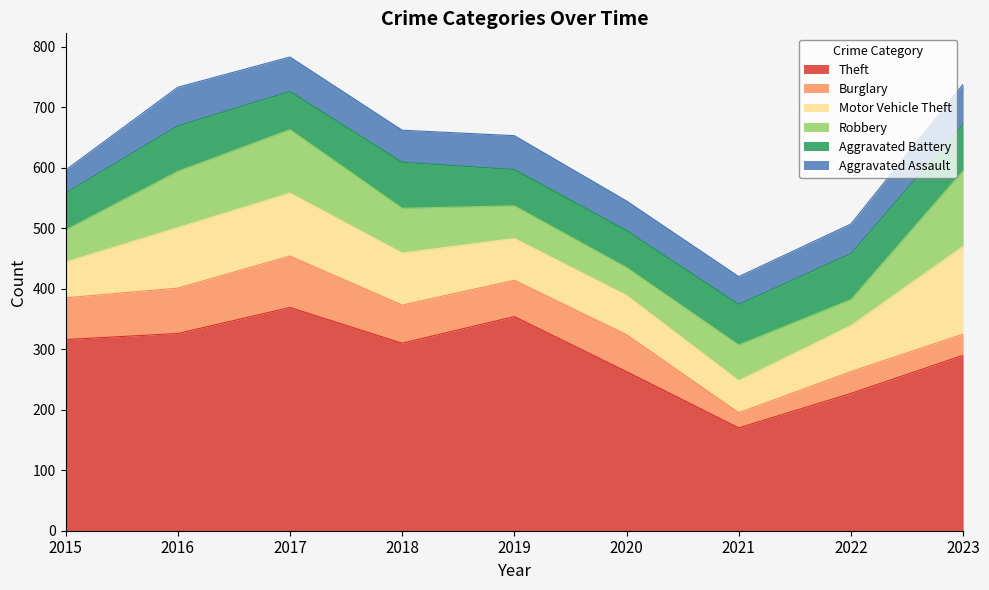

In Aggravated Battery, how many points are lower than both neighbors (excluding endpoints)?

2